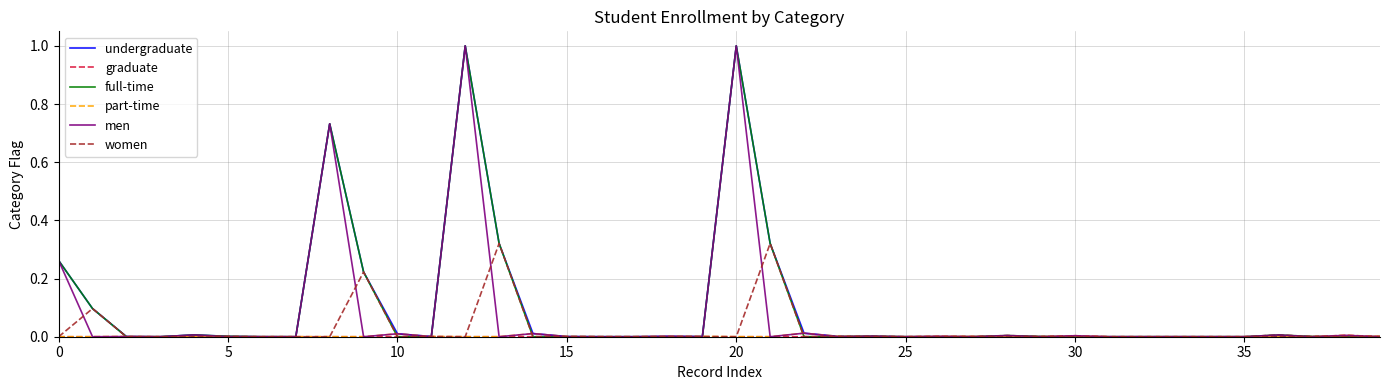

Is this an area chart (filled region under the line)?

No